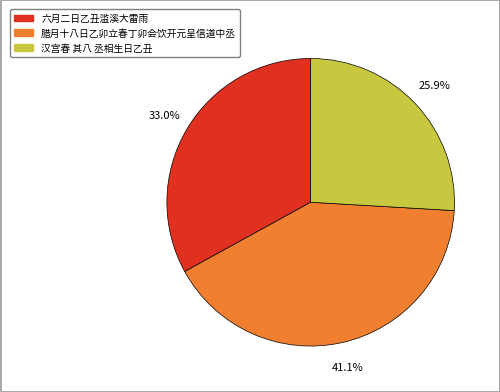

Is there a majority slice in this chart?

No